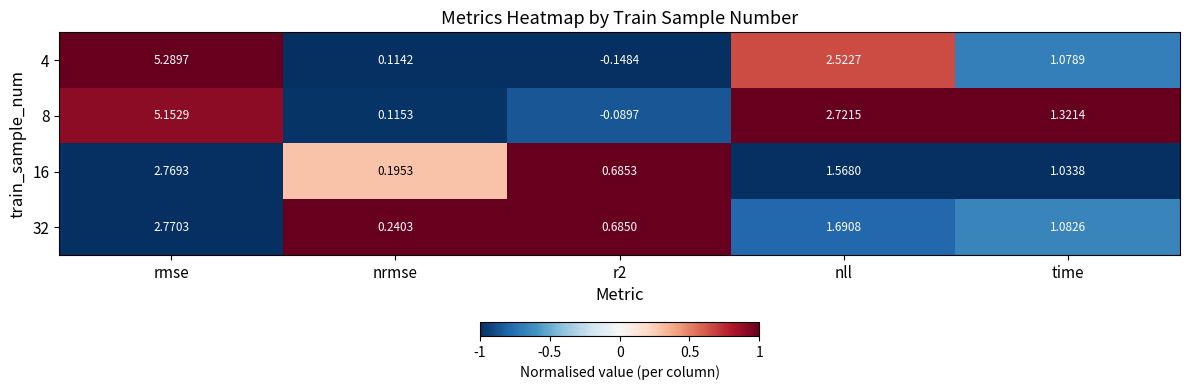

Is the value of 32 at time greater than the value of 8 at r2?

Yes